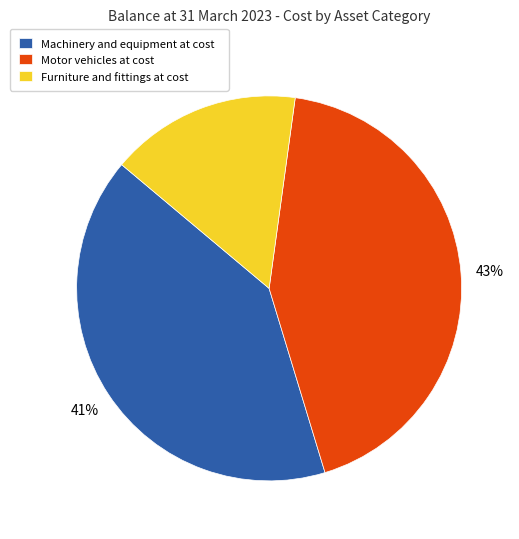

Which slice is the largest?

Motor vehicles at cost